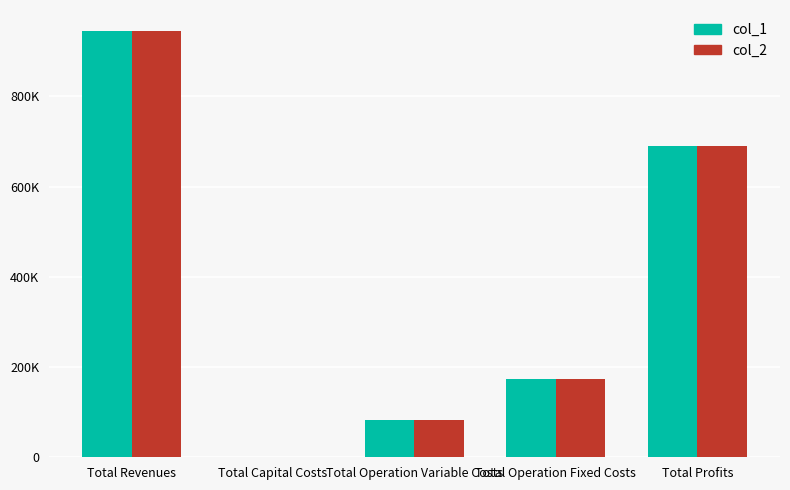

What is the label of the 1st bar from the left?

Total Revenues